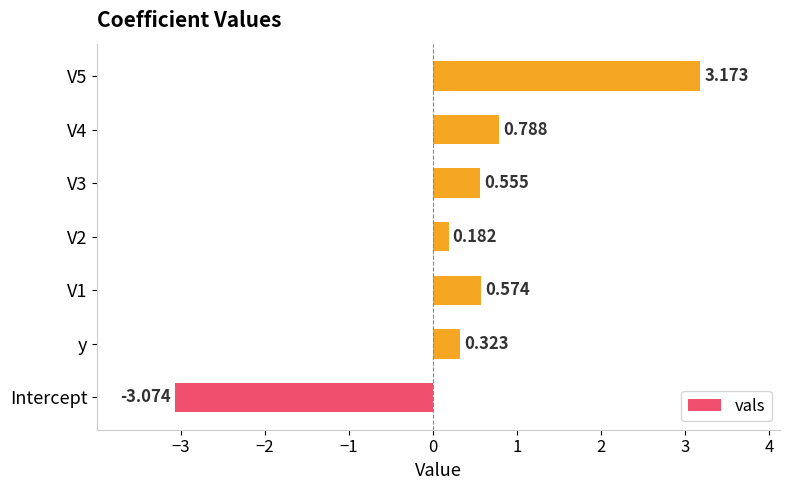

At which category does the chart reach its minimum across all series?

Intercept